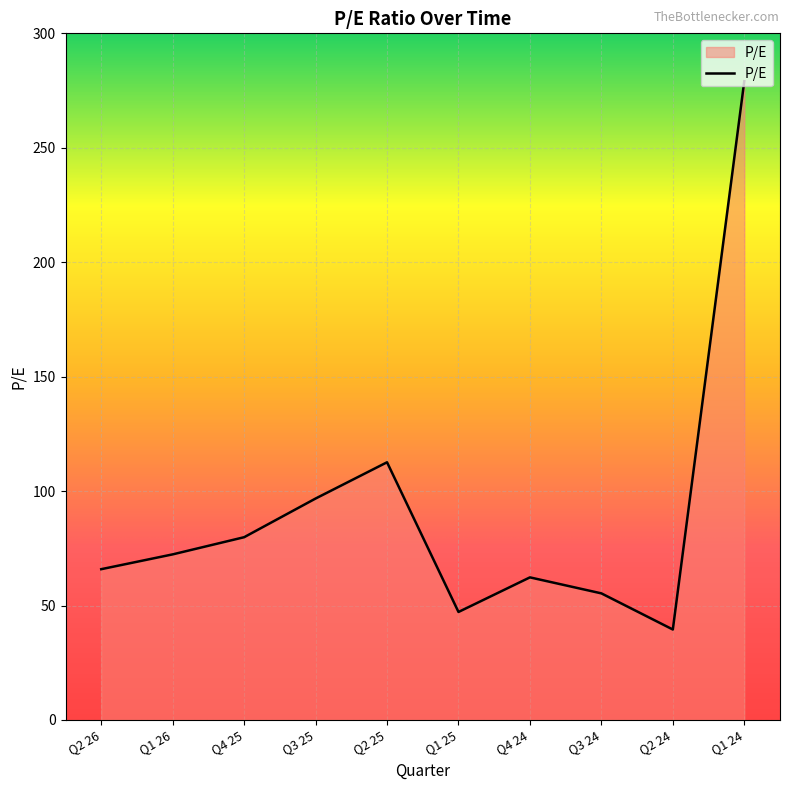

List the labels in order of value, largest first.

Q1 24, Q2 25, Q3 25, Q4 25, Q1 26, Q2 26, Q4 24, Q3 24, Q1 25, Q2 24